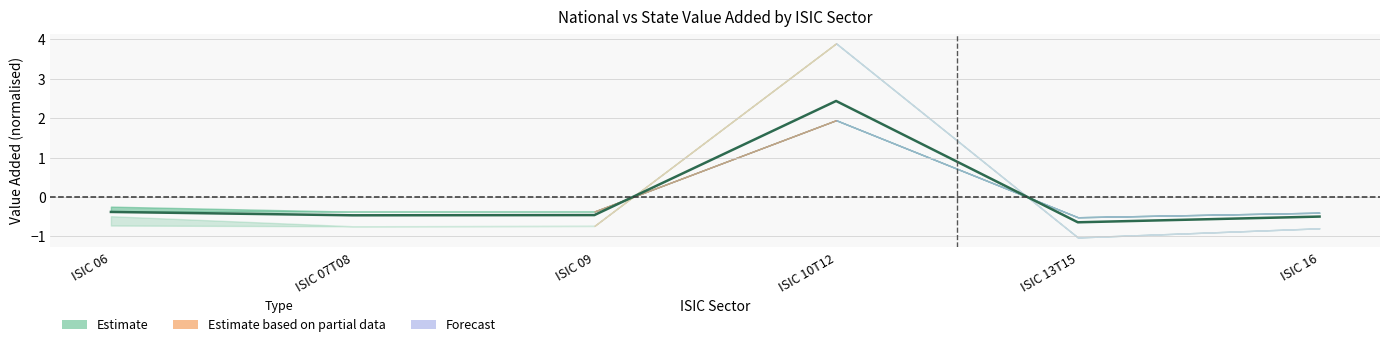

True or false: the data shows -0.1 at ISIC 07T08.

False